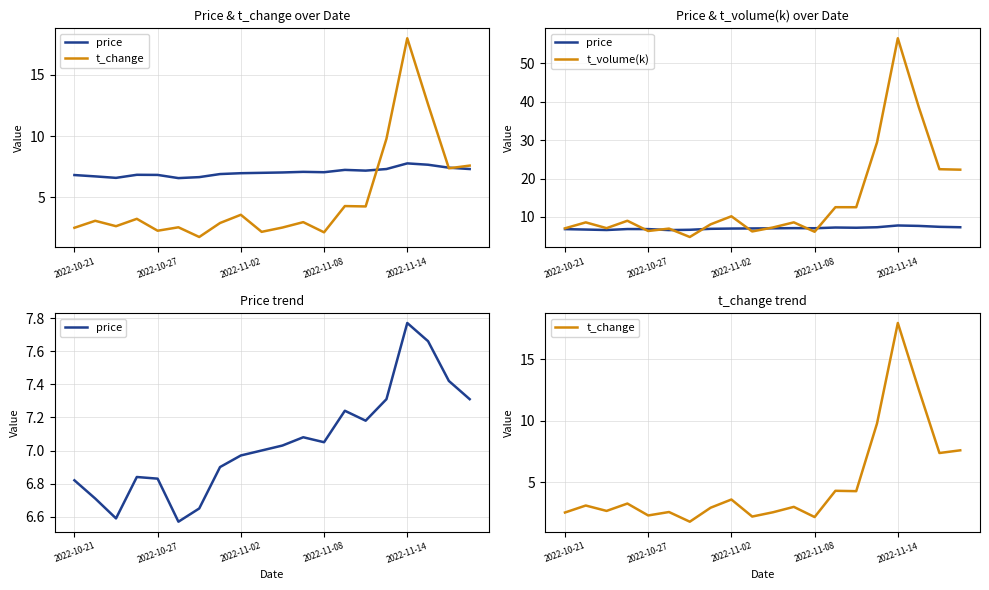

Rank the series by their average value, from lowest to highest.

t_change, price, t_volume(k)